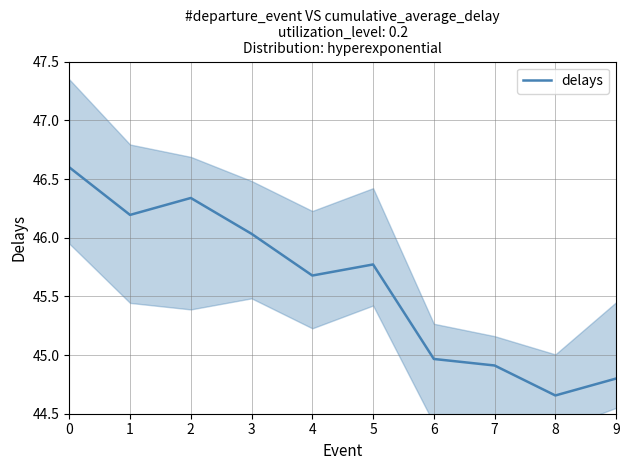

True or false: the data shows 24.6 at 9.

False